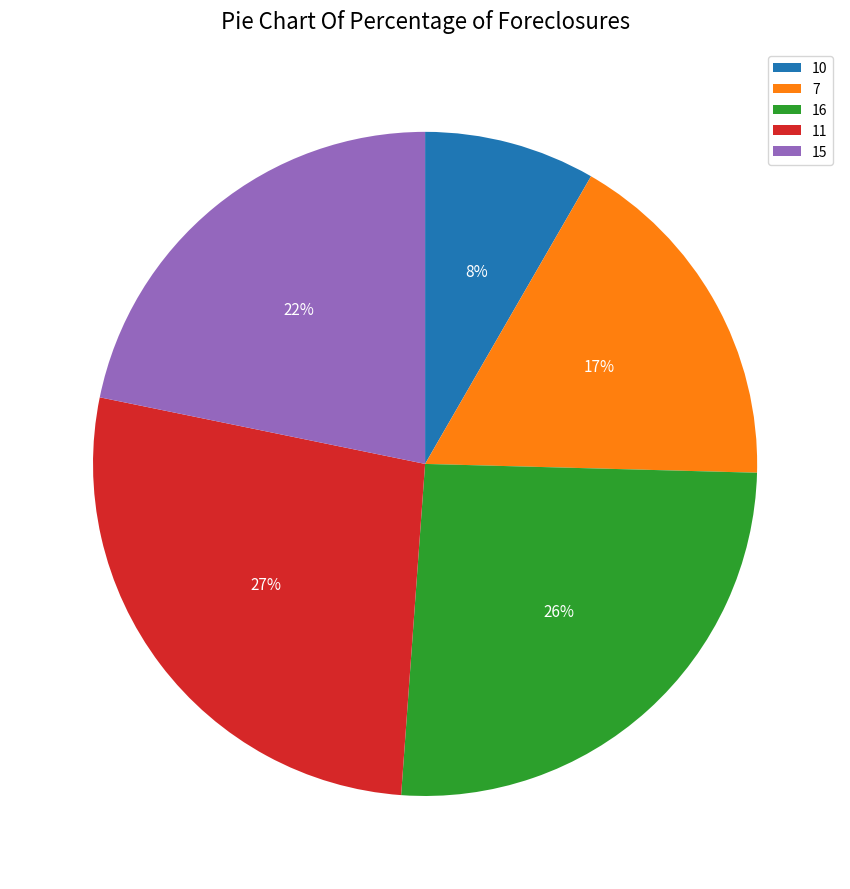

Do 7 and 11 together represent more than half of the pie?

No